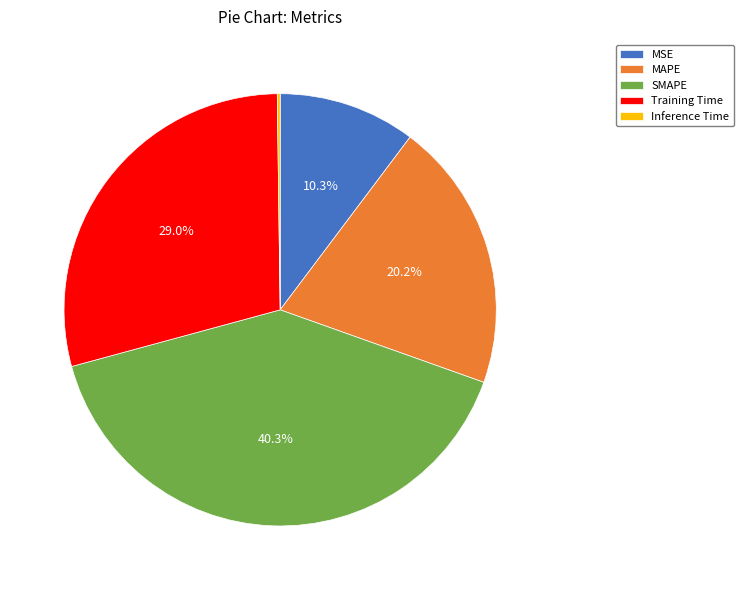

Which has a higher value, Training Time or SMAPE?

SMAPE